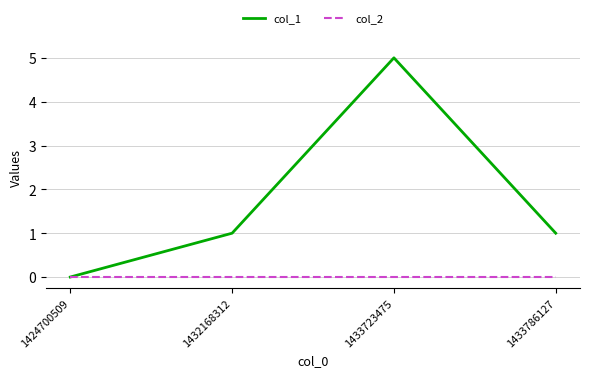

Which label corresponds to the largest value in the chart?

1433723475